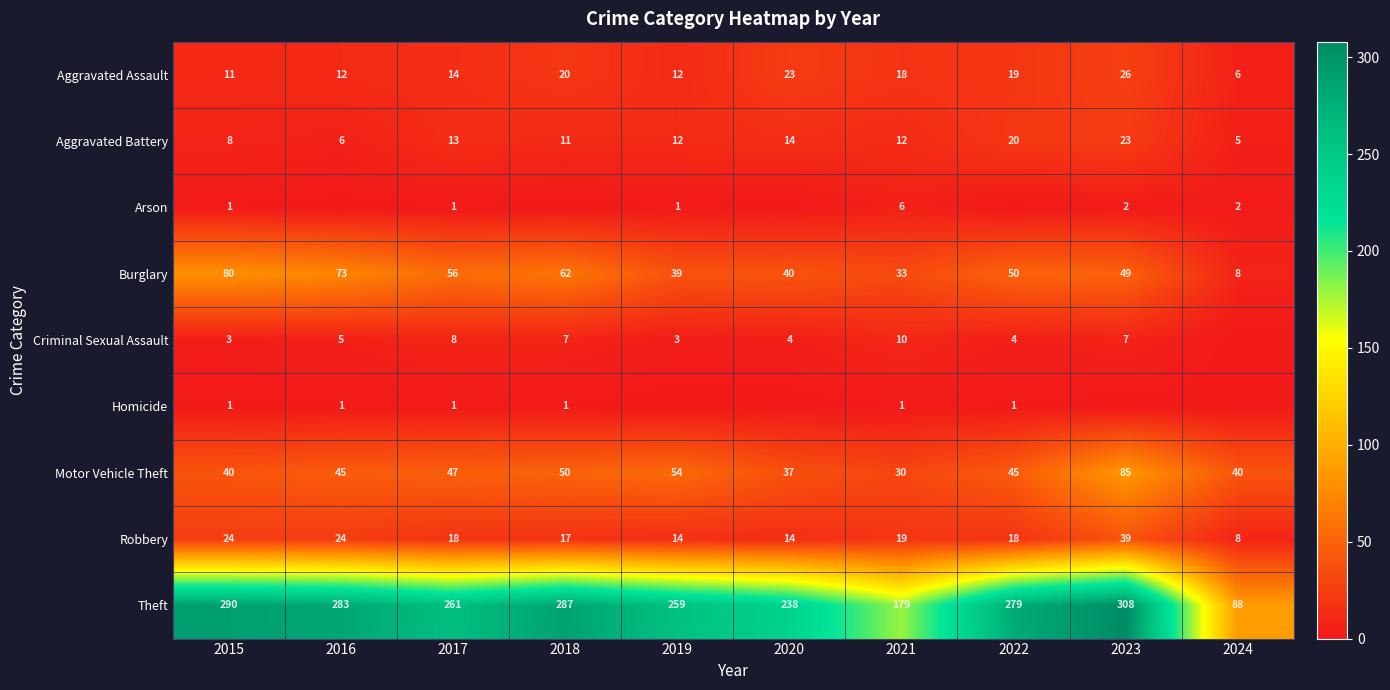

List the series in order of their peak value, lowest first.

Homicide, Arson, Criminal Sexual Assault, Aggravated Battery, Aggravated Assault, Robbery, Burglary, Motor Vehicle Theft, Theft